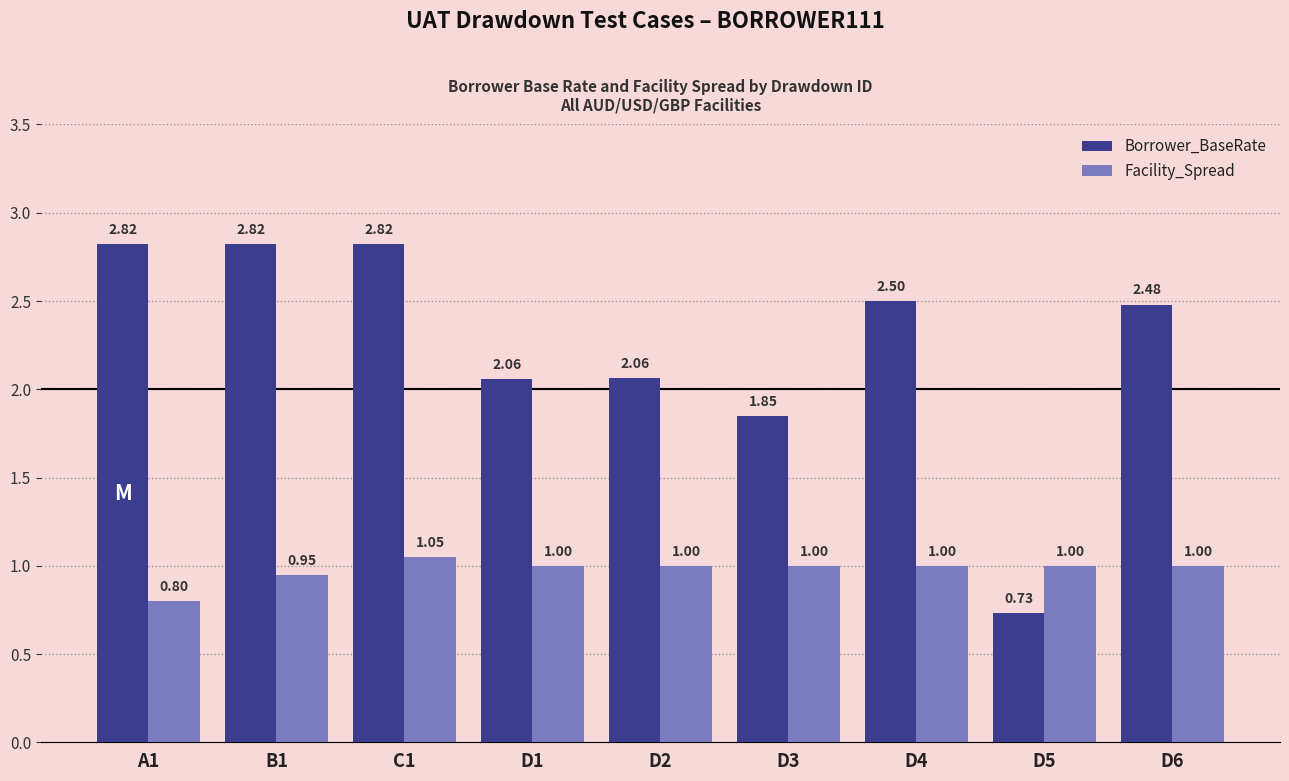

List the series in order of their overall mean, lowest first.

Facility_Spread, Borrower_BaseRate